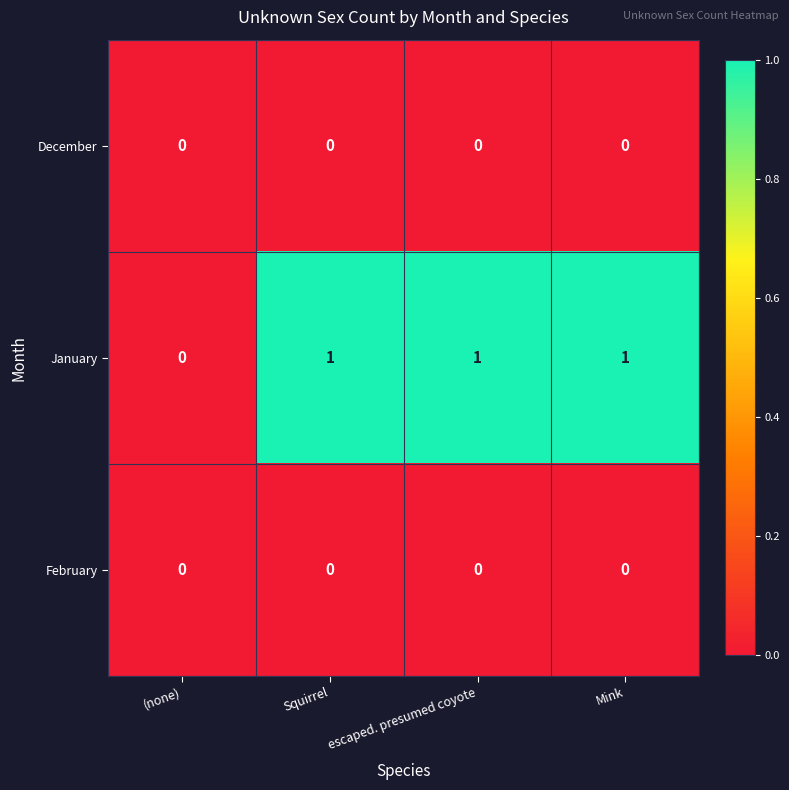

Which series has the largest total across all categories?

January